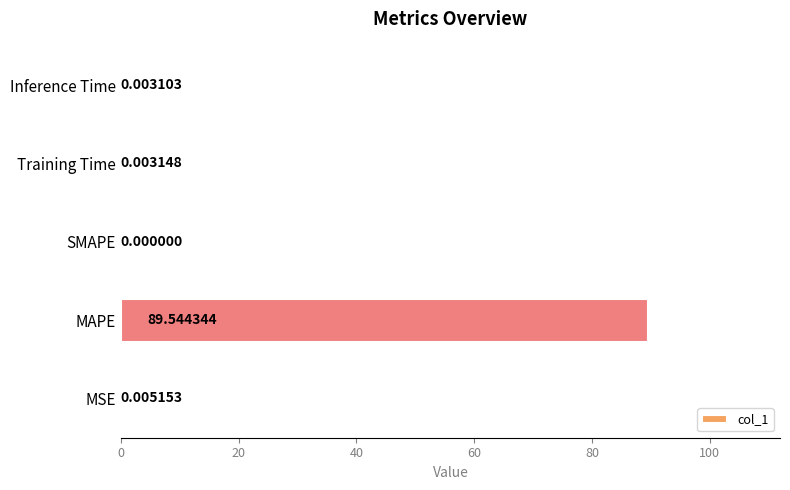

What is the average value?

17.9